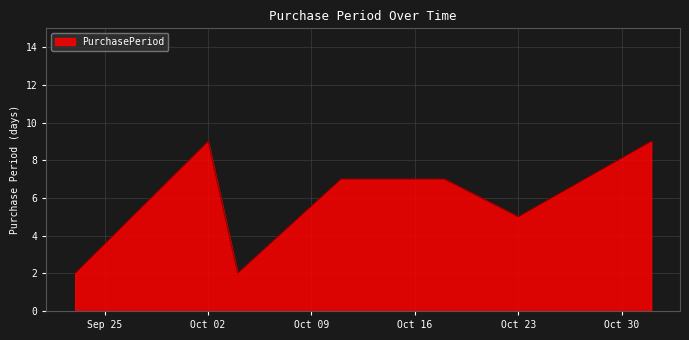

Reading left to right, what are all the values shown in this chart?

2	9	2	7	7	5	9